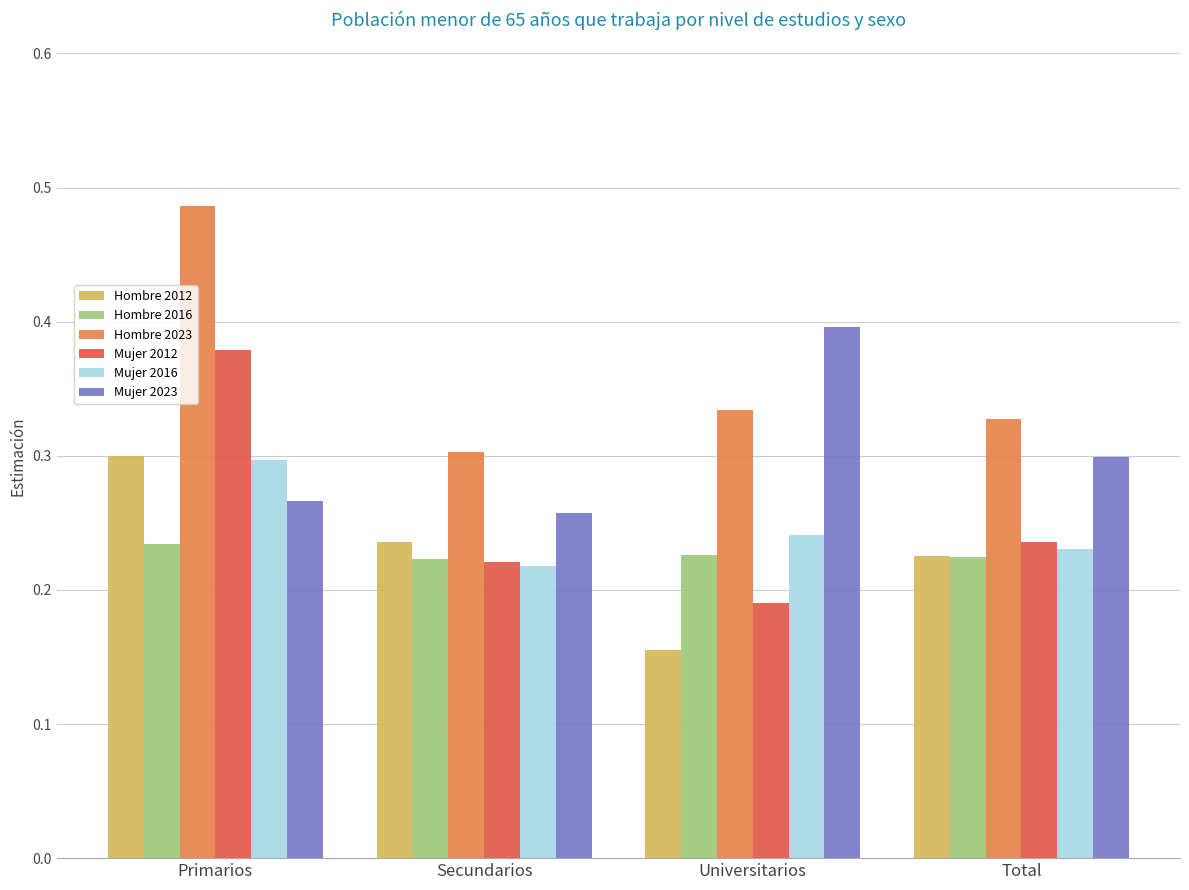

What are all the series names shown in the legend?

Hombre 2012, Hombre 2016, Hombre 2023, Mujer 2012, Mujer 2016, Mujer 2023